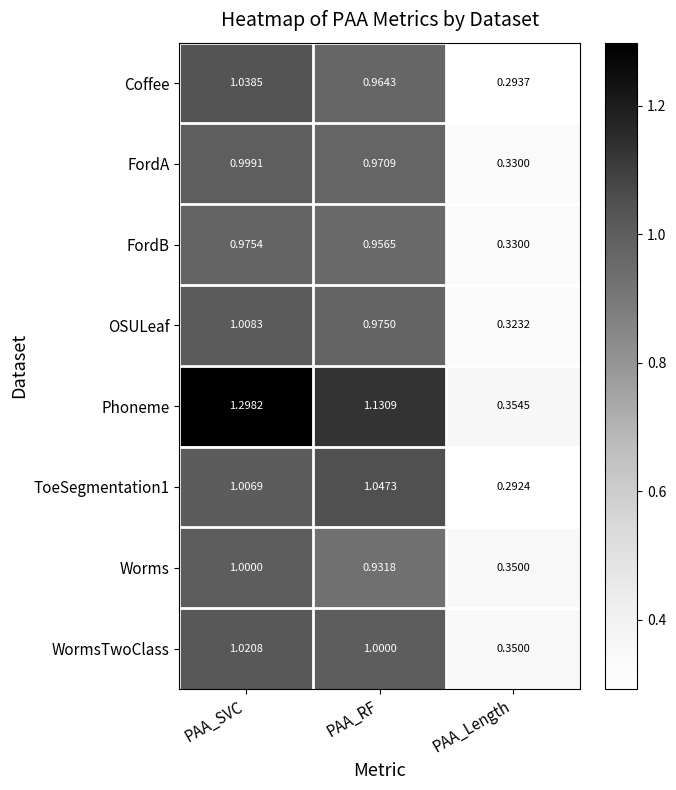

Which series has the largest range (max minus min)?

Phoneme